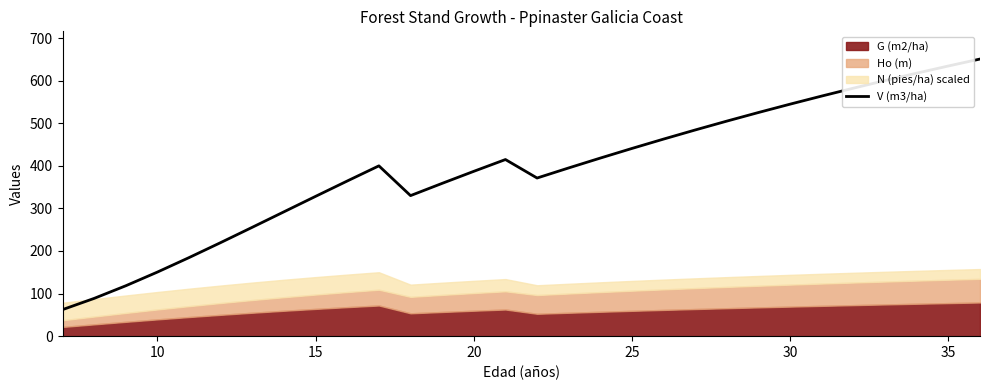

True or false: the data has more than 2 interior local peaks.

False